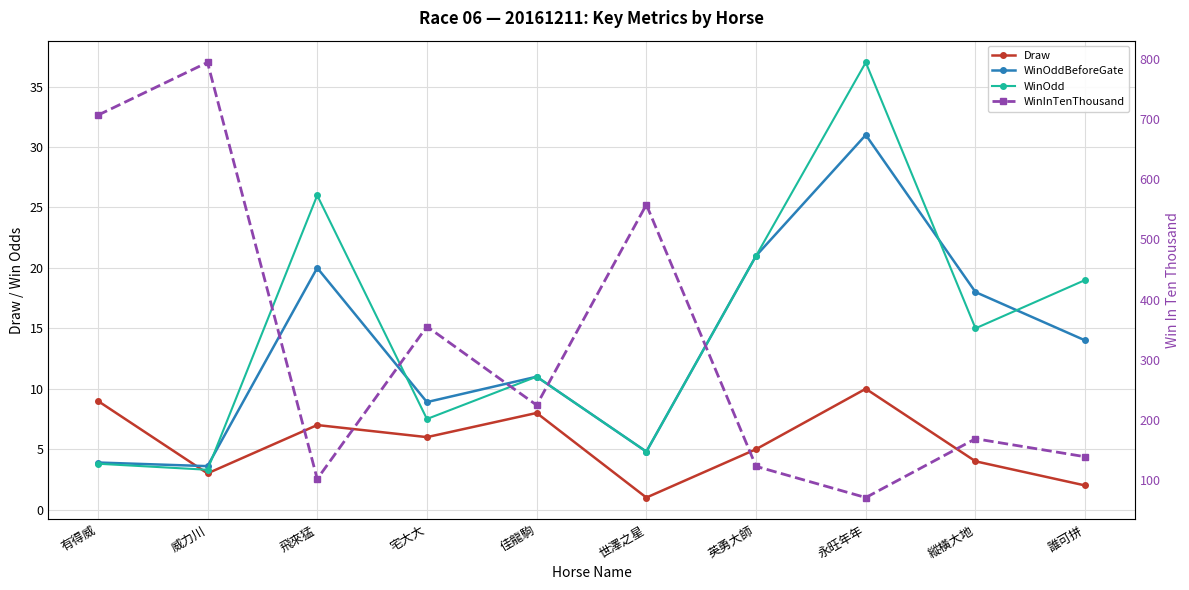

Which series ends up on top after the final intersection of WinOdd and Draw?

WinOdd